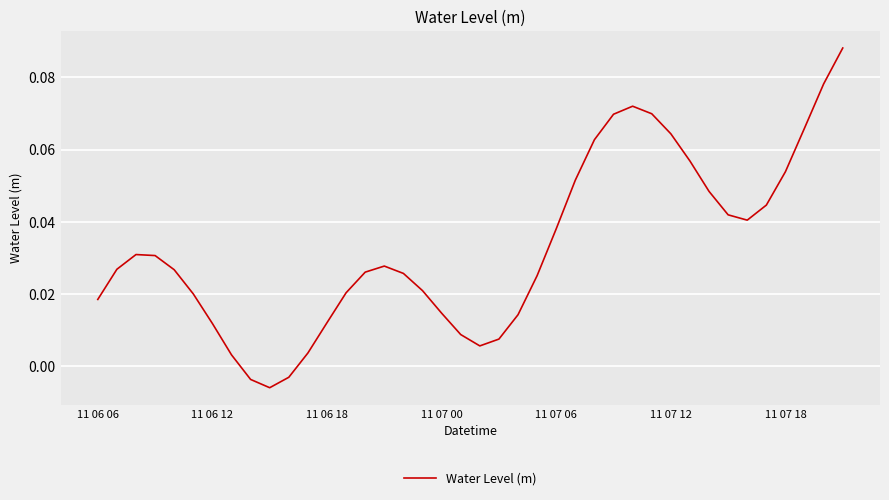

How many points are lower than both their immediate neighbors (excluding endpoints)?

3